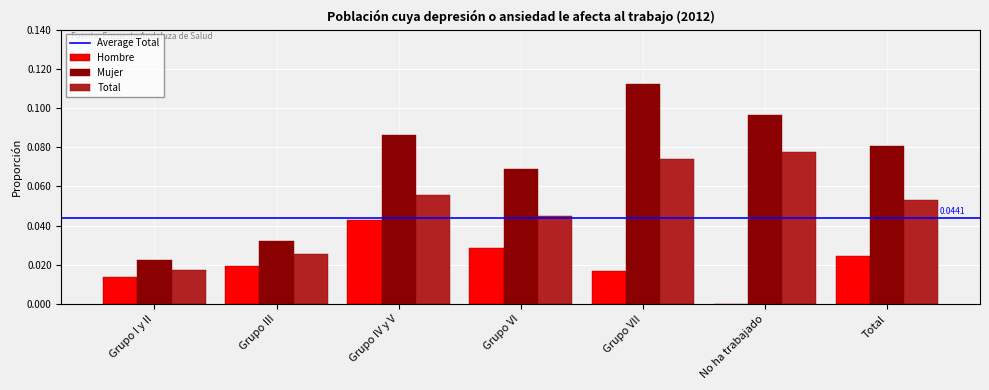

Which series changed the most between Grupo I y II and Grupo VI?

Mujer